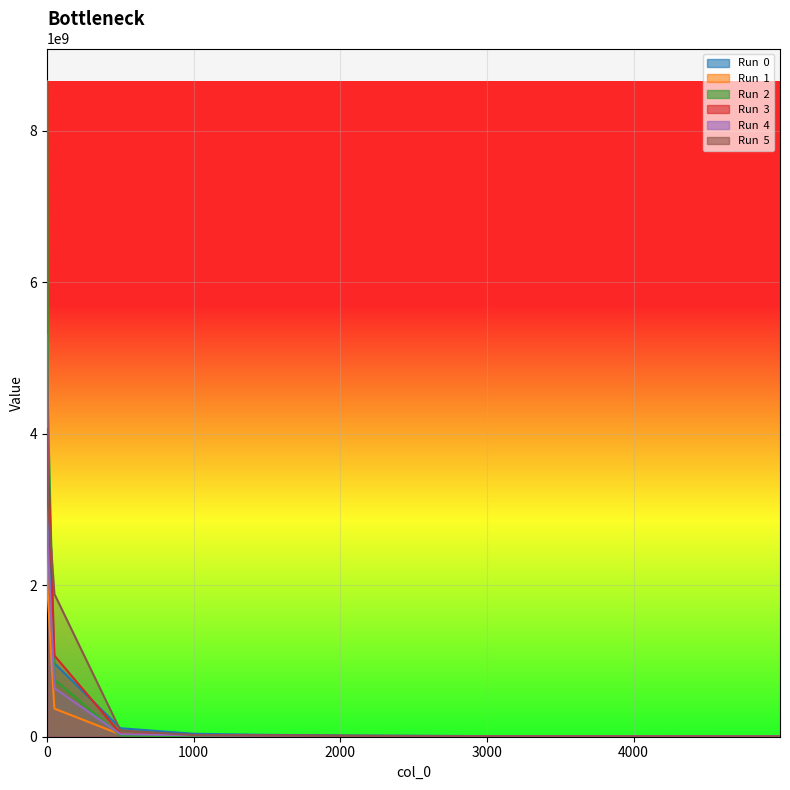

True or false: Run  5 and Run  0 intersect in this chart.

True